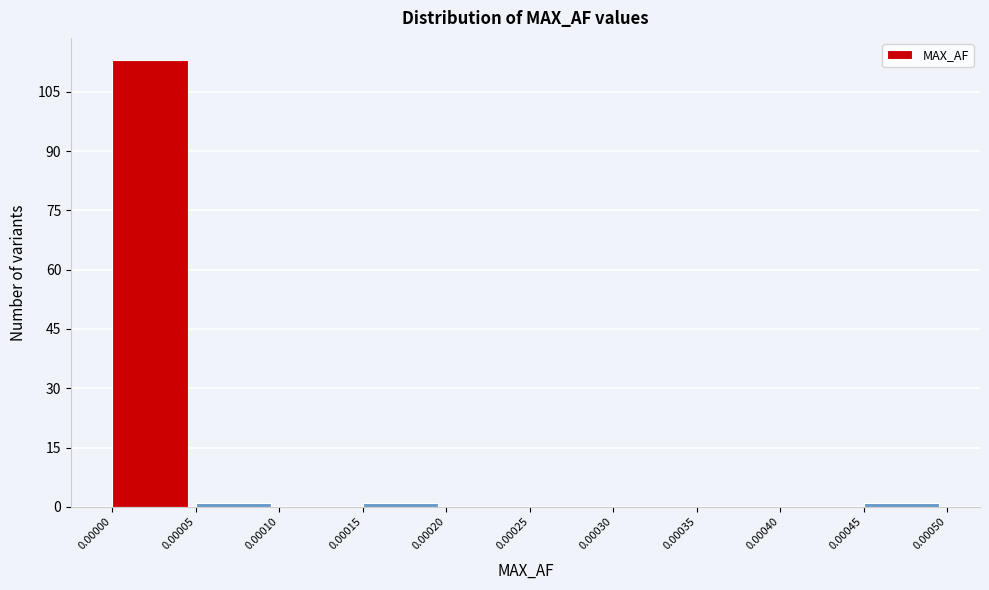

Reading left to right, list every bar in this chart as the range it spans on the x-axis followed by its height. The values are not printed on the chart, so give them approximately, as read against the axis.

0.00000 to 0.00005: 114
0.00005 to 0.00010: under 2
0.00010 to 0.00015: 0
0.00015 to 0.00020: under 2
0.00020 to 0.00025: 0
0.00025 to 0.00030: 0
0.00030 to 0.00035: 0
0.00035 to 0.00040: 0
0.00040 to 0.00045: 0
0.00045 to 0.00050: under 2